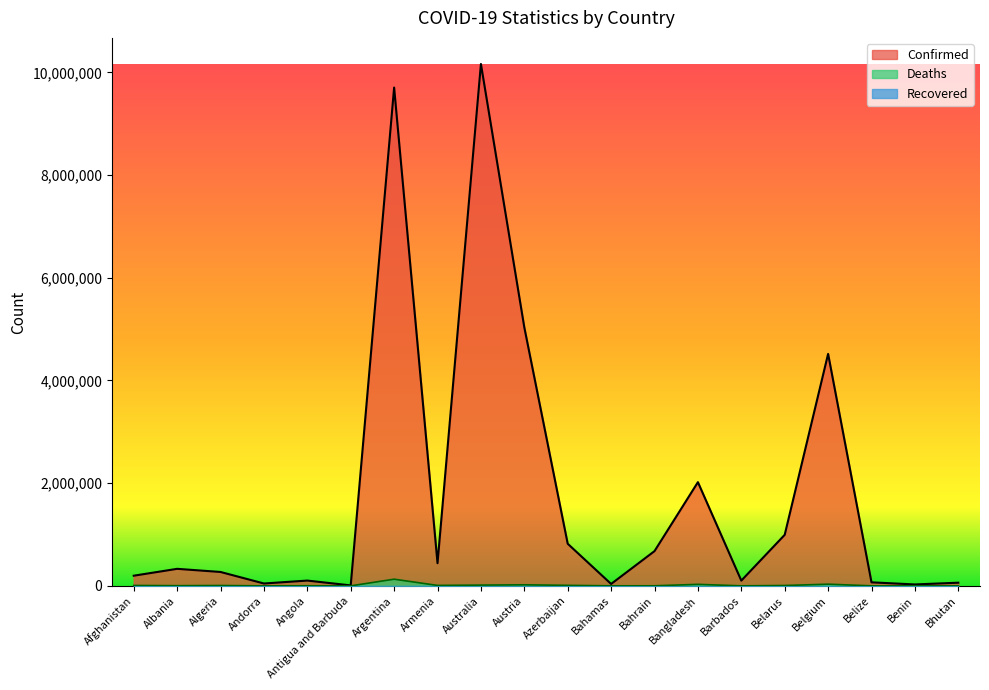

Reading left to right, list all the values displayed in this chart.

Confirmed: Afghanistan=197788	Albania=331715	Algeria=270612	Andorra=46147	Angola=103131	Antigua and Barbuda=9008	Argentina=9703938	Armenia=441444	Australia=10162809	Austria=5033797	Azerbaijan=820098	Bahamas=37213	Bahrain=676846	Bangladesh=2019470	Barbados=102279	Belarus=994037	Belgium=4517212	Belize=68743	Benin=27638	Bhutan=61730
Deaths: Afghanistan=7796	Albania=3589	Algeria=6879	Andorra=155	Angola=1917	Antigua and Barbuda=145	Argentina=129855	Armenia=8679	Australia=14787	Austria=20683	Azerbaijan=9897	Bahamas=833	Bahrain=1520	Bangladesh=29345	Barbados=559	Belarus=7118	Belgium=32636	Belize=683	Benin=163	Bhutan=21